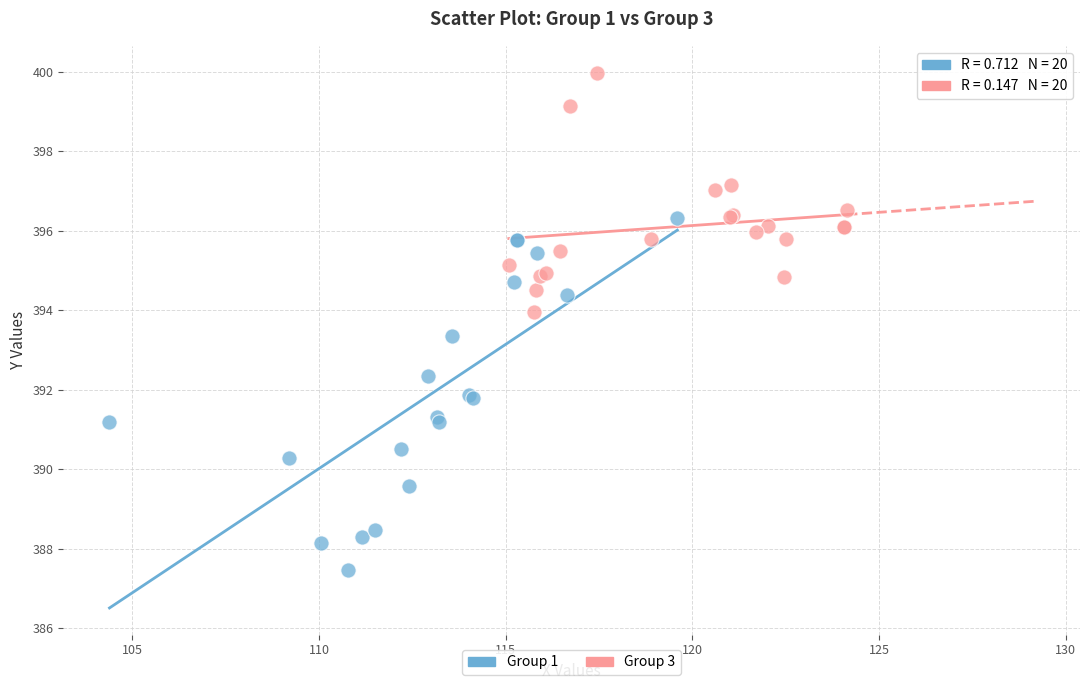

Which series reaches the maximum Y coordinate?

Group 3